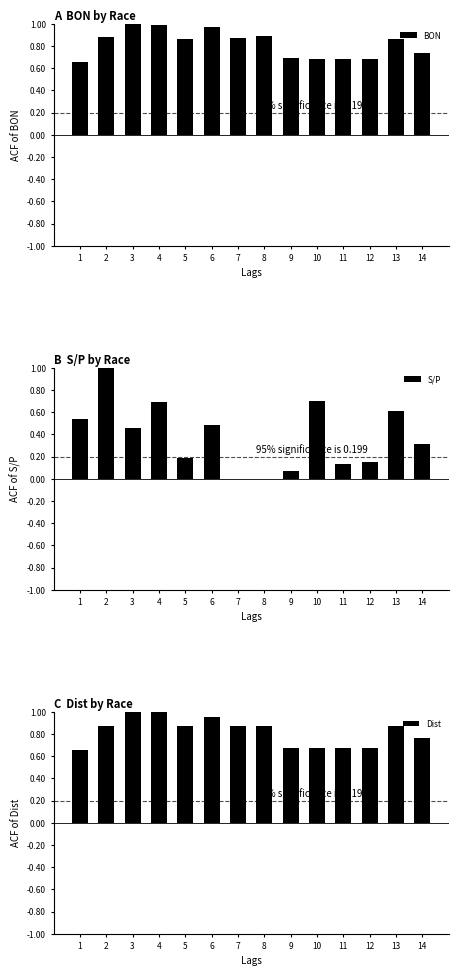

Reading left to right, what are all the values shown in this chart?

BON: 0.7	0.9	1.0	1.0	0.9	1.0	0.9	0.9	0.7	0.7	0.7	0.7	0.9	0.7
S/P: 0.5	1.0	0.5	0.7	0.2	0.5	0.0	0.0	0.1	0.7	0.1	0.1	0.6	0.3
Dist: 0.7	0.9	1.0	1.0	0.9	1.0	0.9	0.9	0.7	0.7	0.7	0.7	0.9	0.8